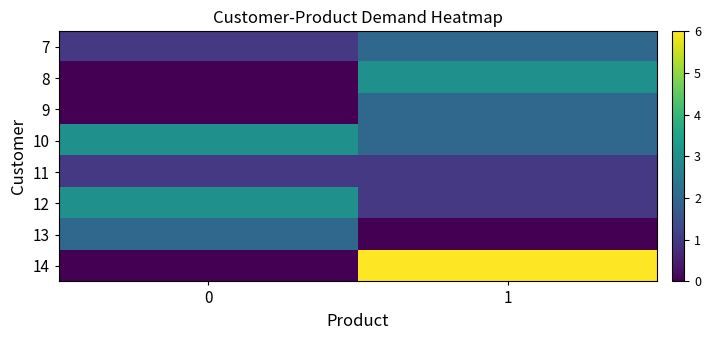

What is the greatest value displayed?

6